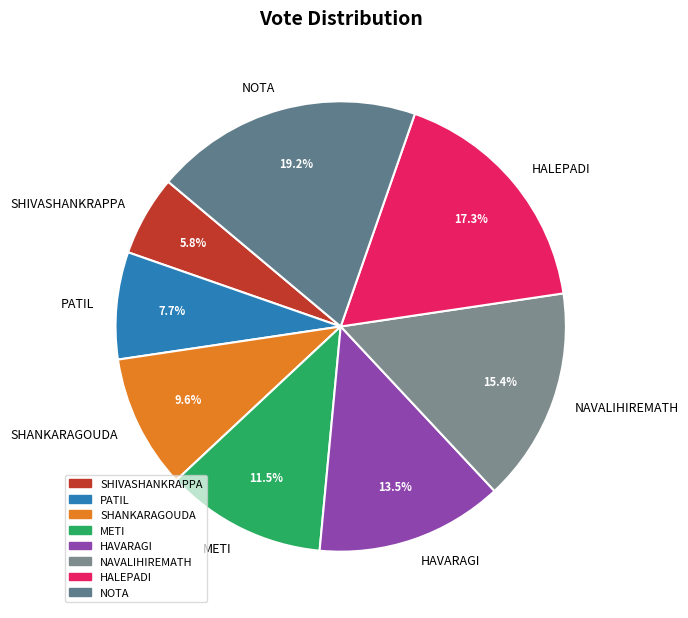

Which has a higher value, SHIVASHANKRAPPA or NAVALIHIREMATH?

NAVALIHIREMATH